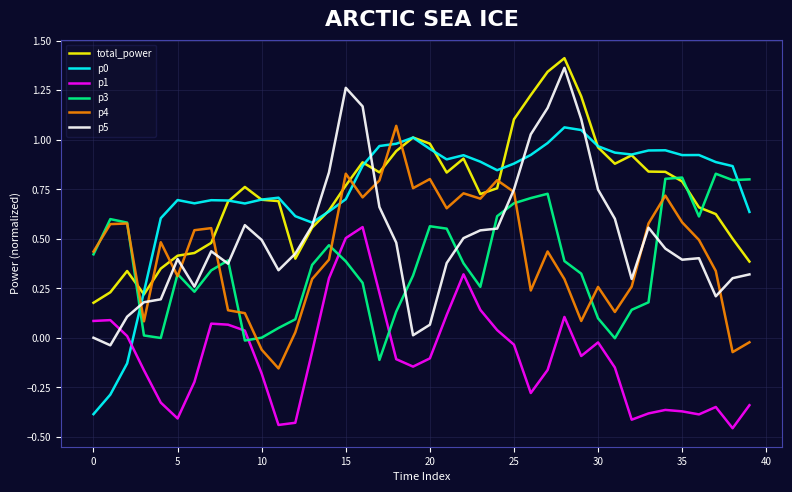

Which series ends up on top after the final intersection of p1 and p5?

p5